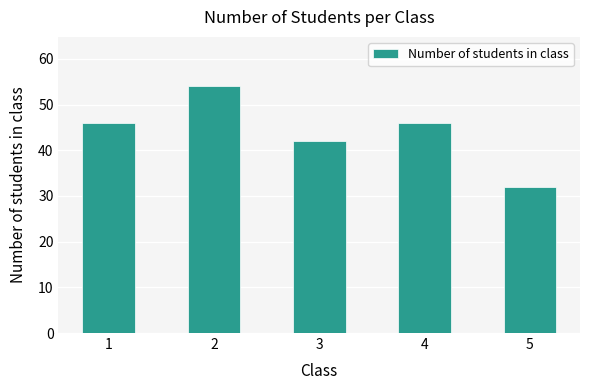

Does the chart contain any negative values?

No